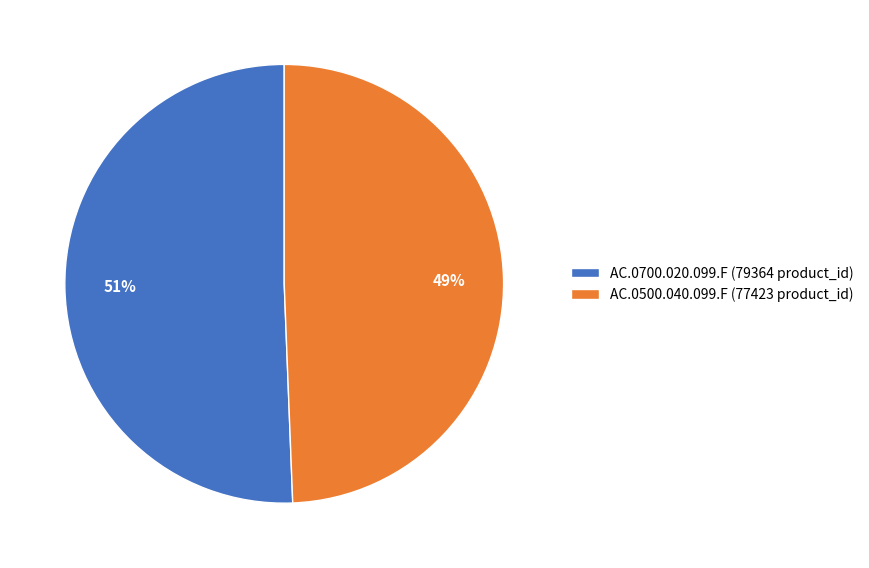

To the nearest percent, what is the combined percentage of AC.0700.020.099.F (79364 product_id) and AC.0500.040.099.F (77423 product_id)?

100%